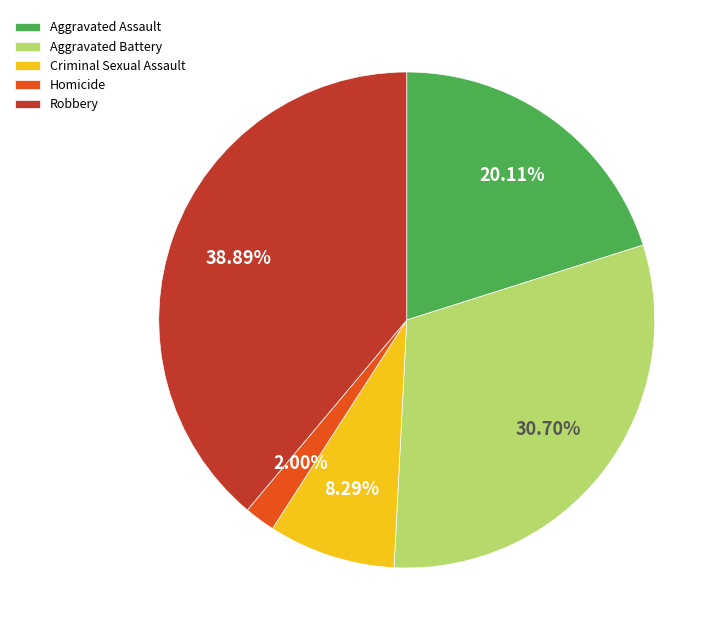

Does any single category account for the majority?

No